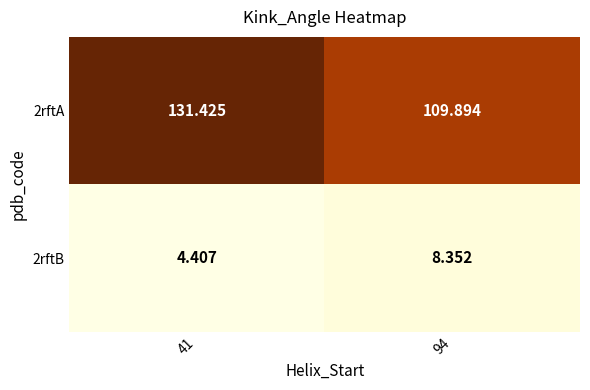

What is the maximum value shown in the chart?

131.4